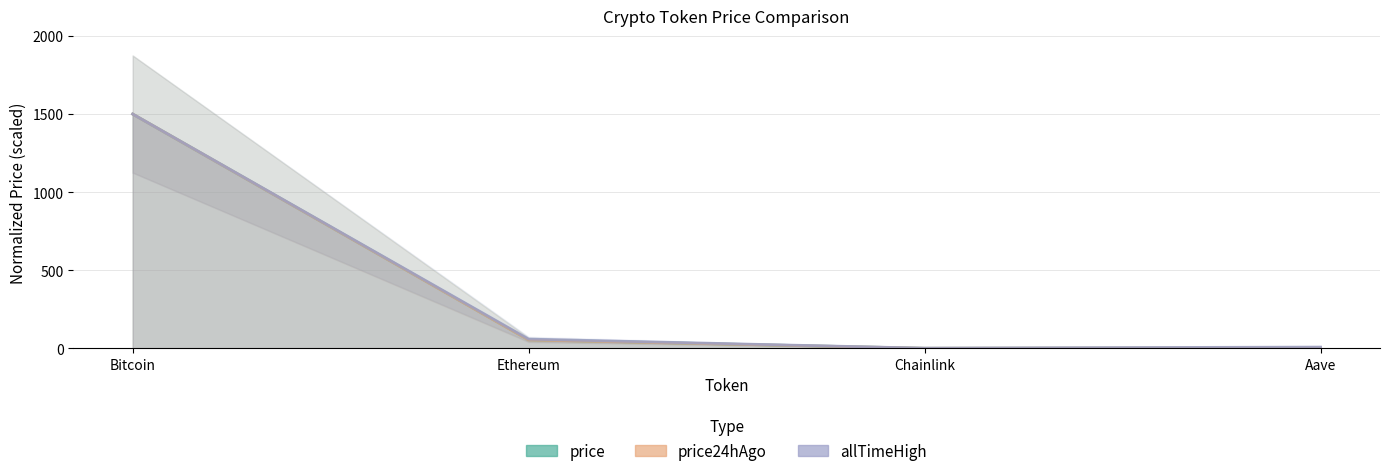

At which category is the sum across all series the highest?

Bitcoin